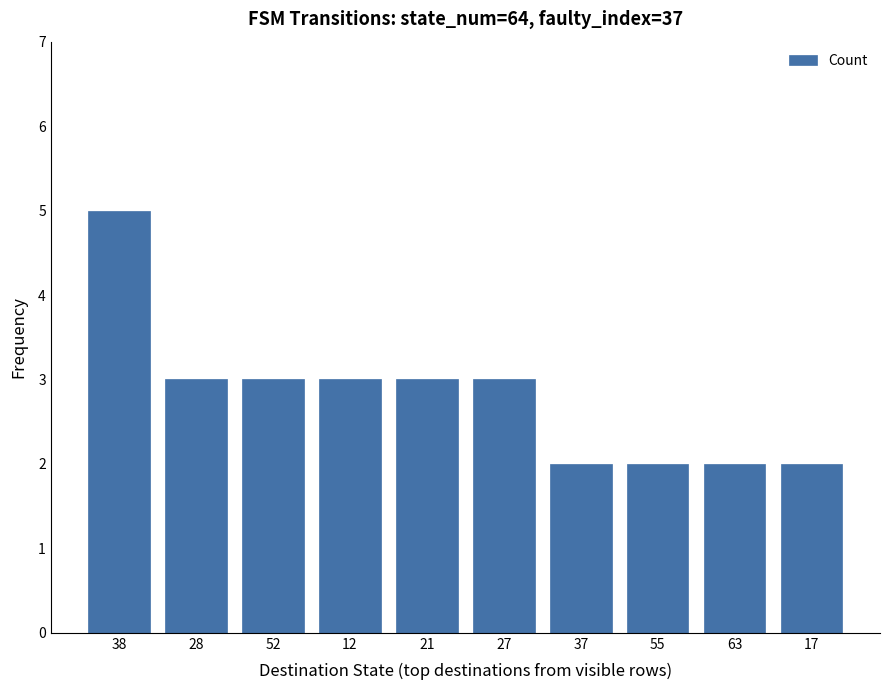

Is it true that the value at 17 is 2?

True